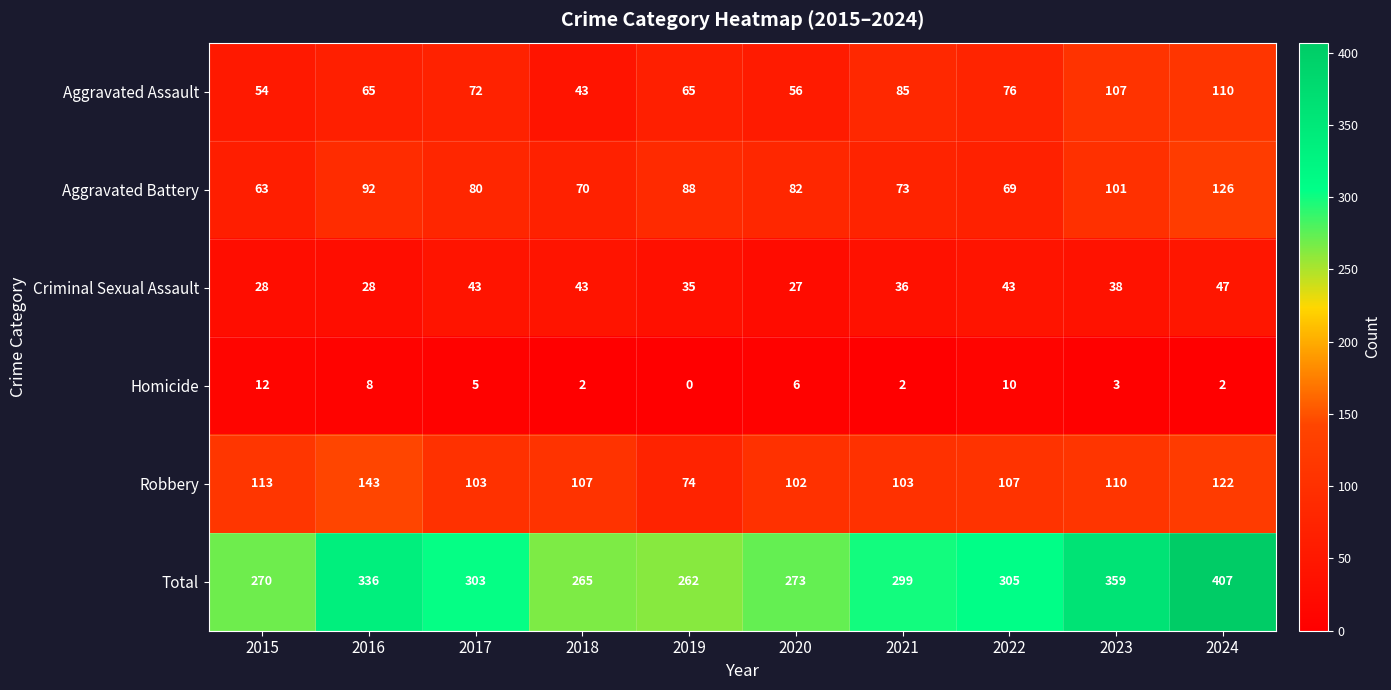

How many values in the Aggravated Battery series are below 82?

5